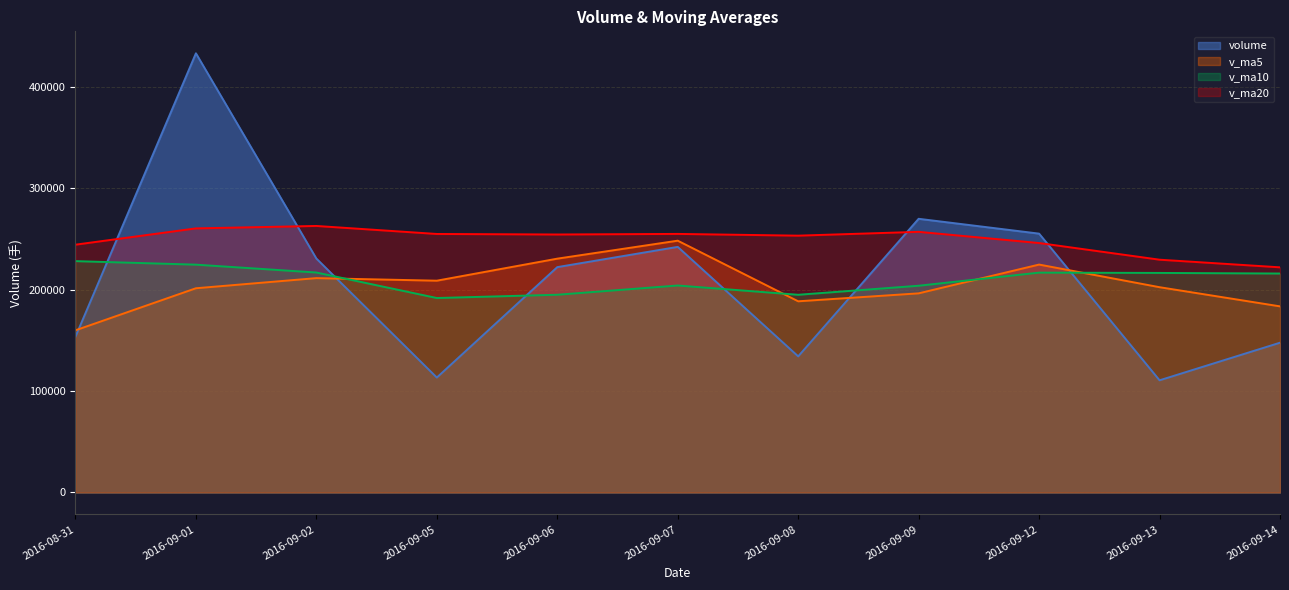

True or false: v_ma20 and v_ma10 intersect in this chart.

False